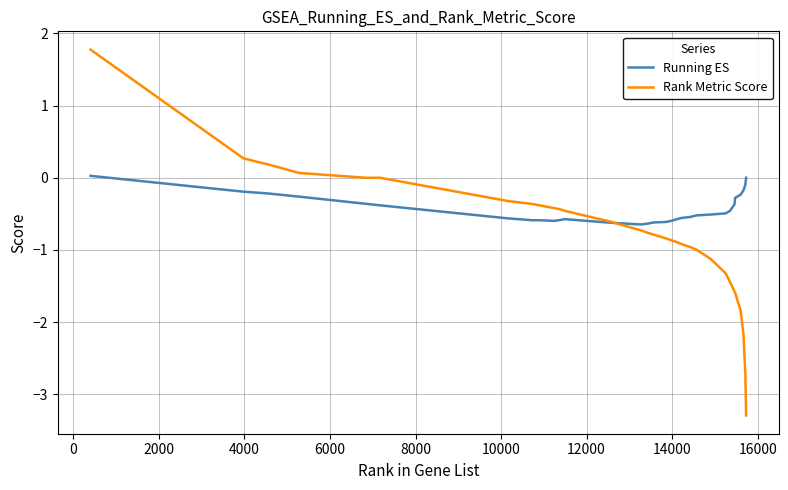

What is the maximum value for Rank Metric Score?

1.8